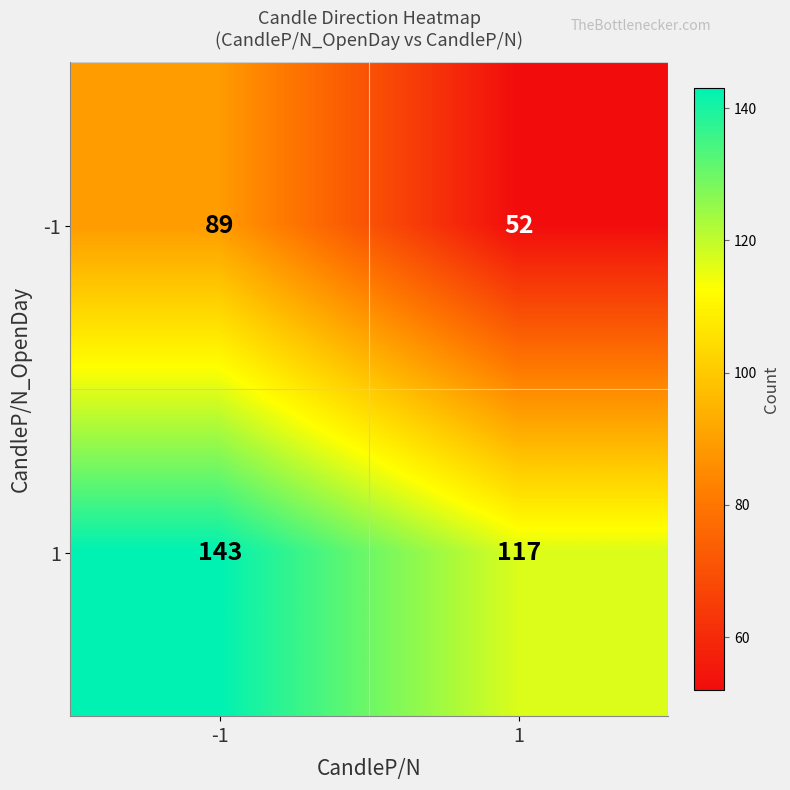

What is the maximum value for -1?

89